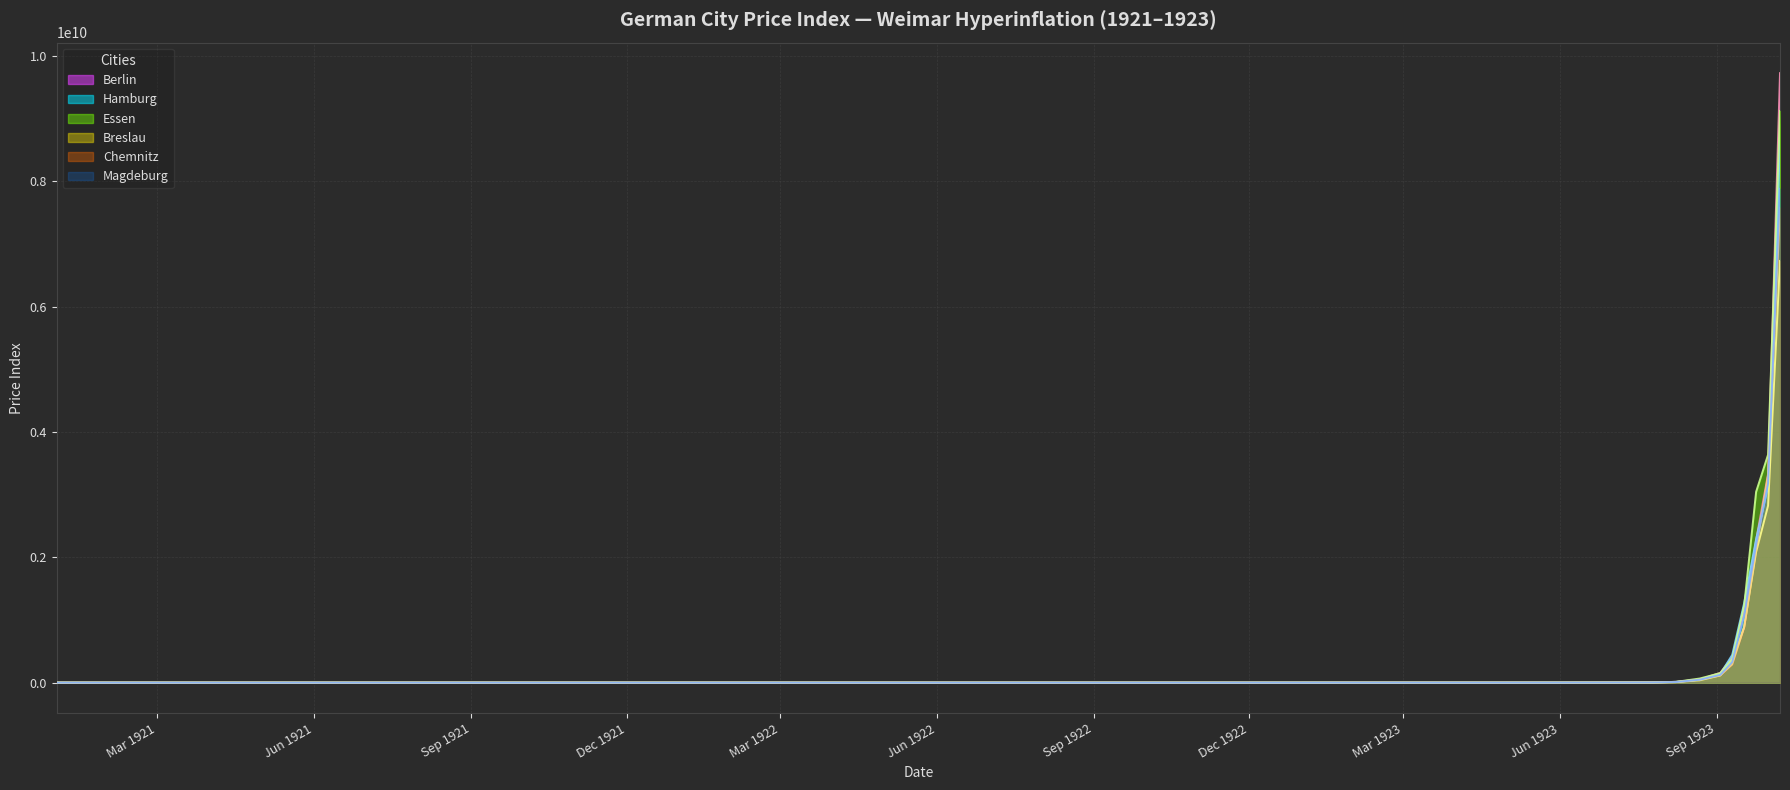

At which category does the chart reach its peak across all series?

1923-10-08